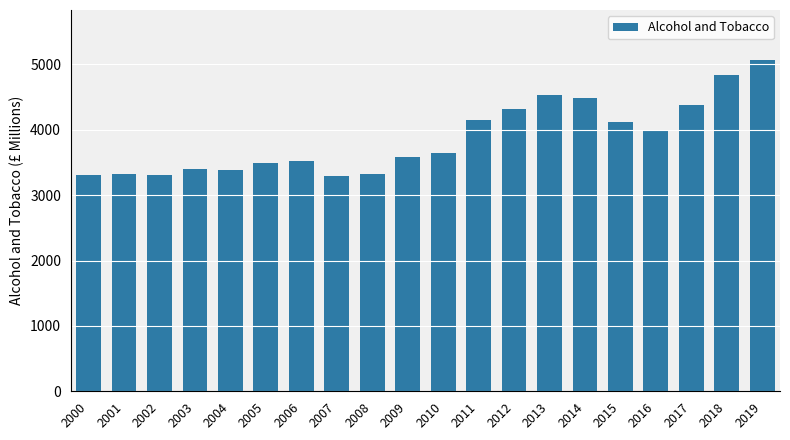

What is the change in value from 2003 to 2017?

+976.2